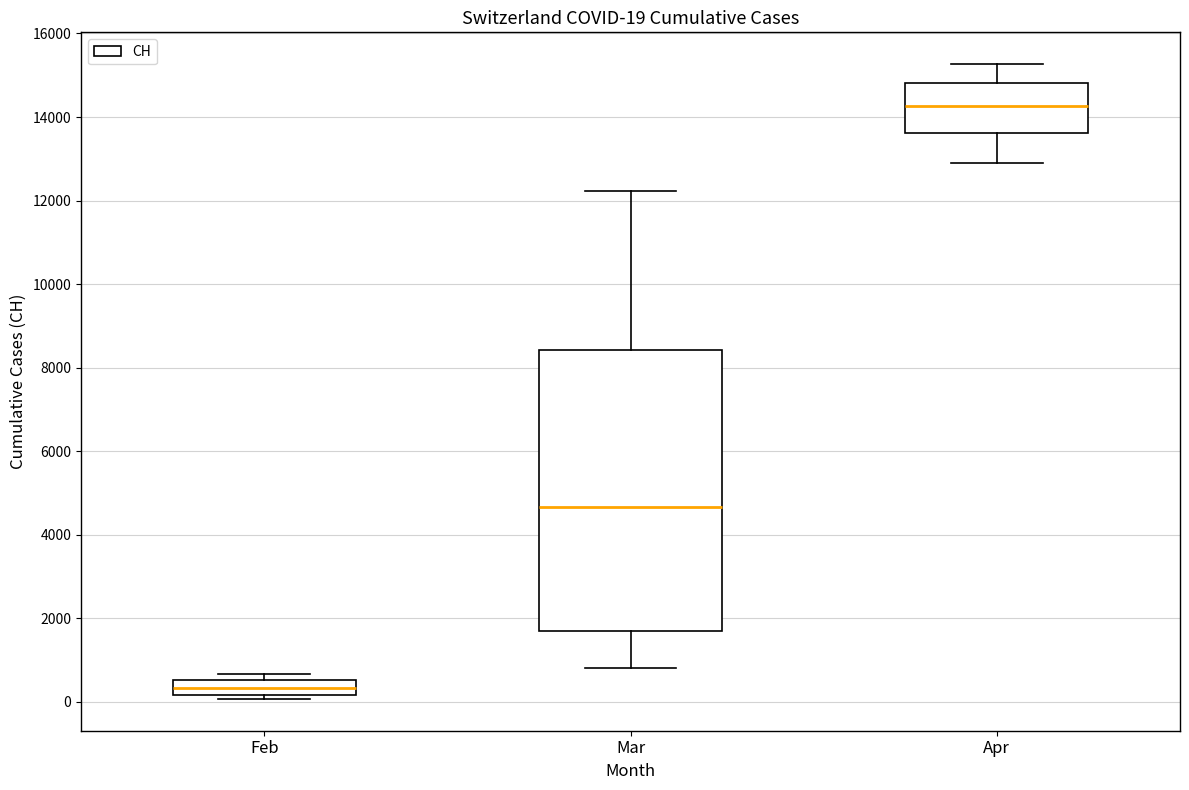

Which box has the lowest median line?

Feb